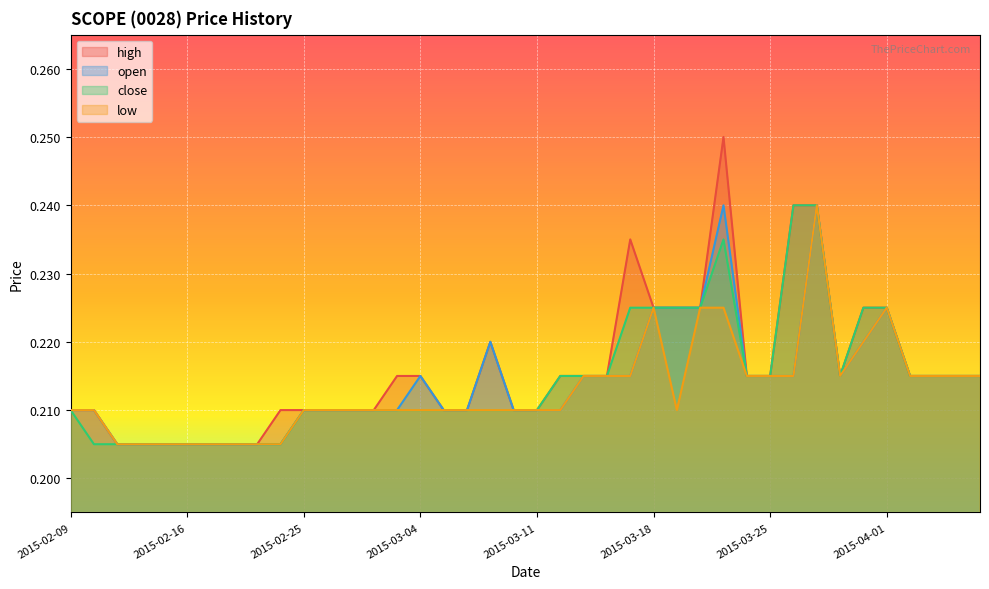

True or false: close and low intersect in this chart.

False